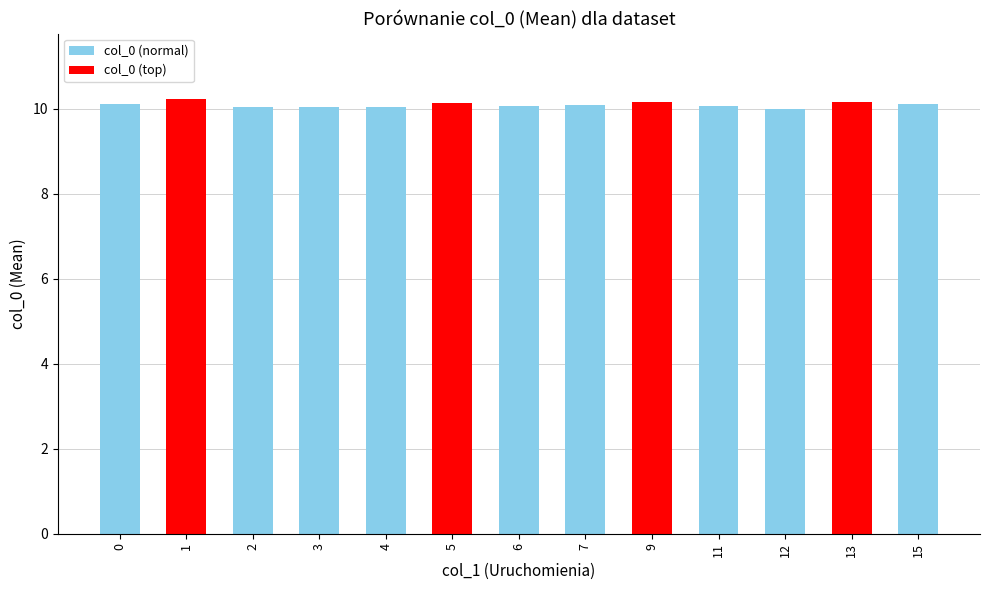

The chart shows a value of 10.1 at 11. True or false?

True